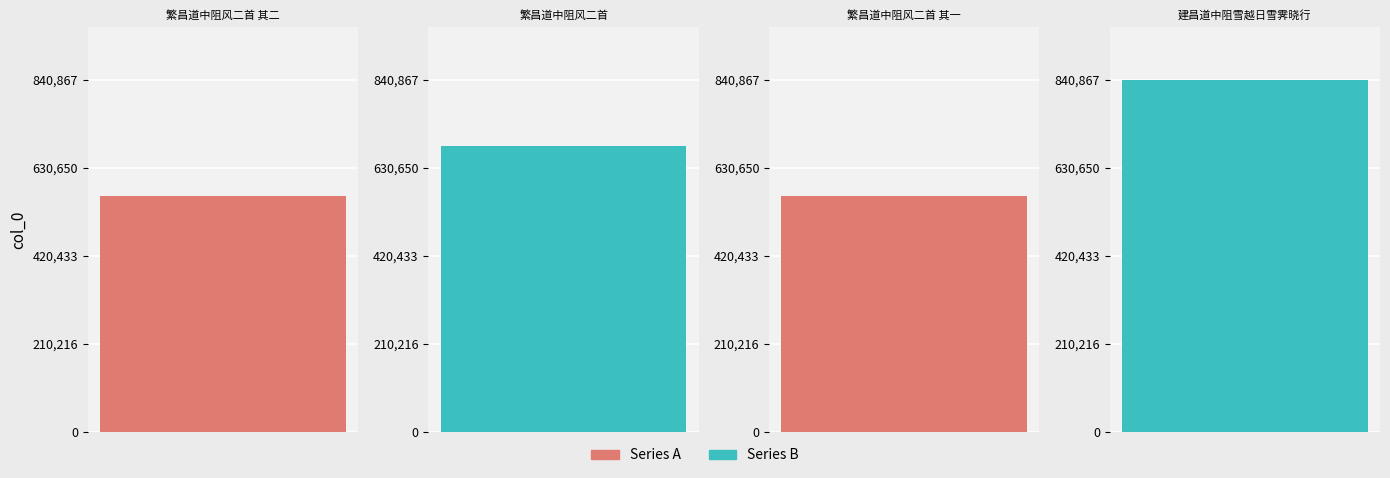

What is the difference between the maximum and second lowest values?

277073